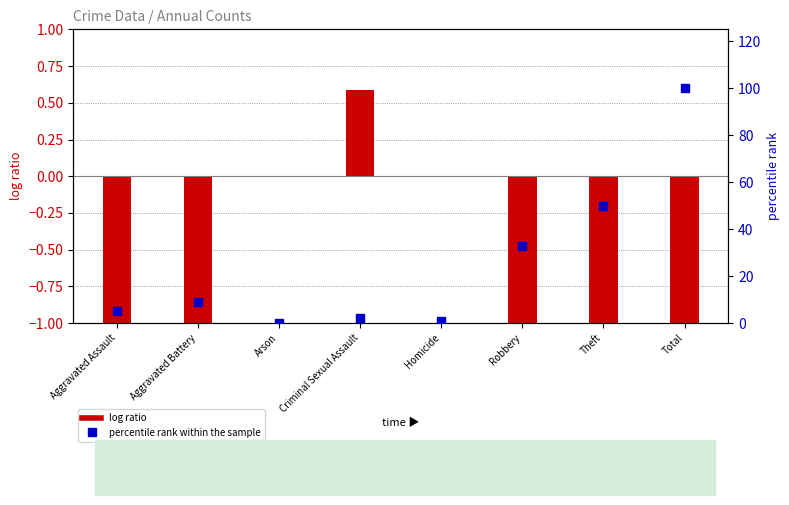

At which category is the sum across all series the highest?

Total